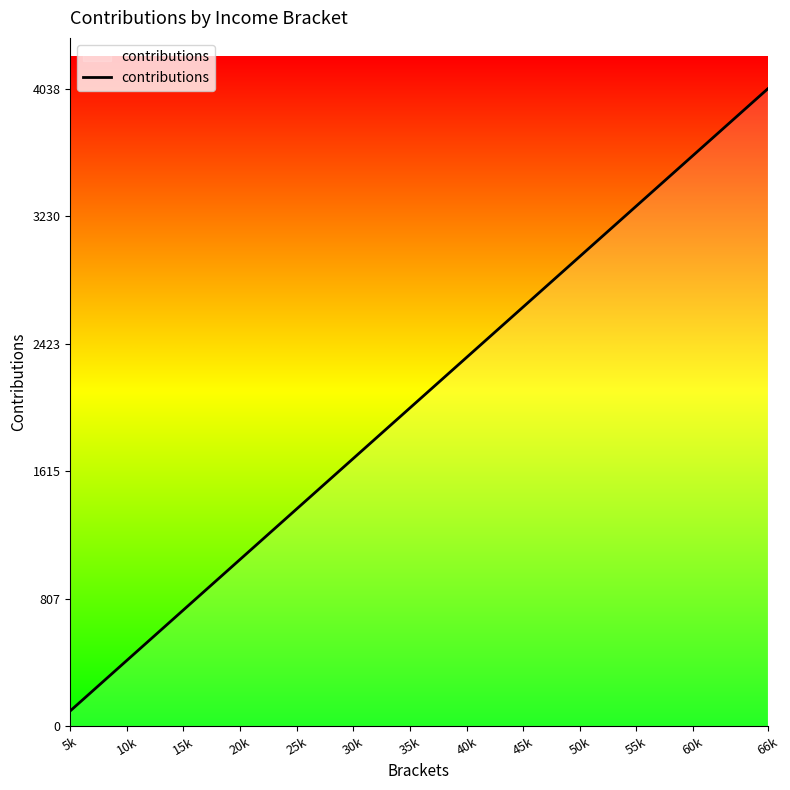

Does the chart have visible grid lines?

No